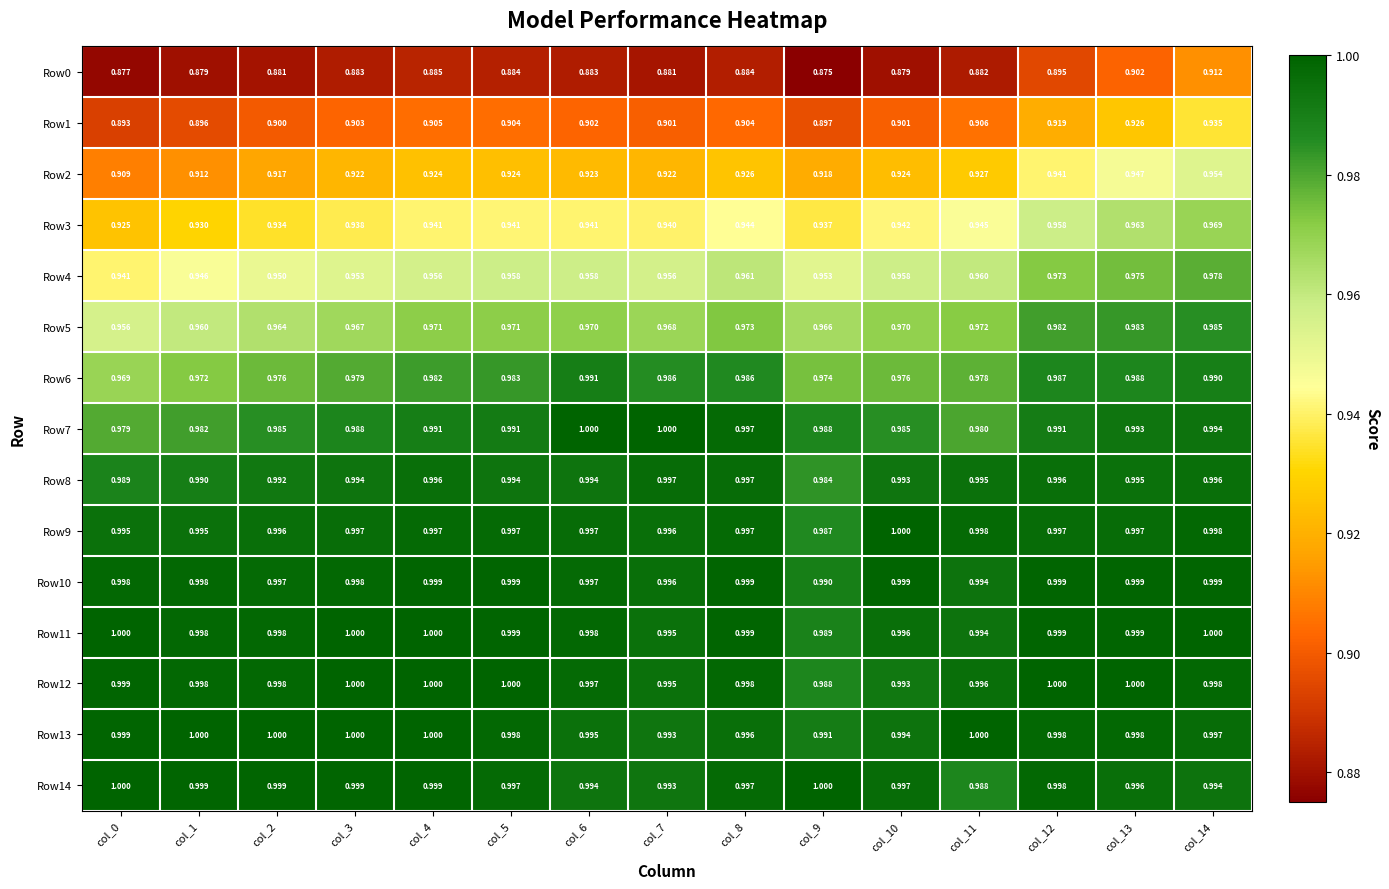

At col_3, list the series in order from smallest to largest.

Row0, Row1, Row2, Row3, Row4, Row5, Row6, Row7, Row8, Row9, Row10, Row14, Row11, Row12, Row13